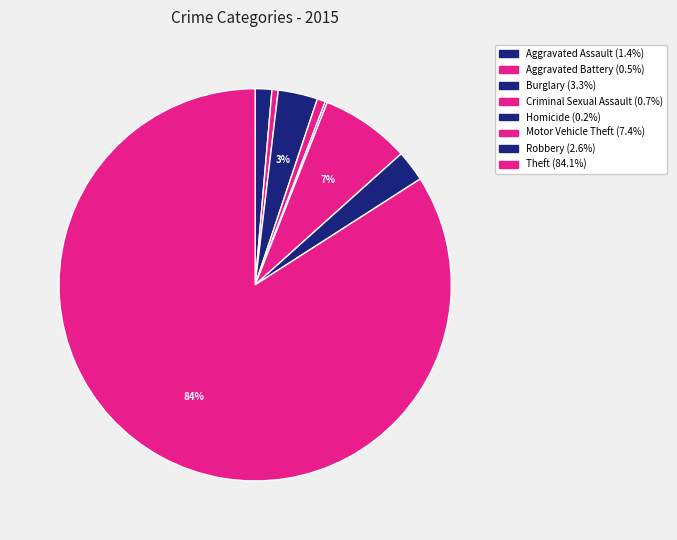

Is there a majority slice in this chart?

Yes